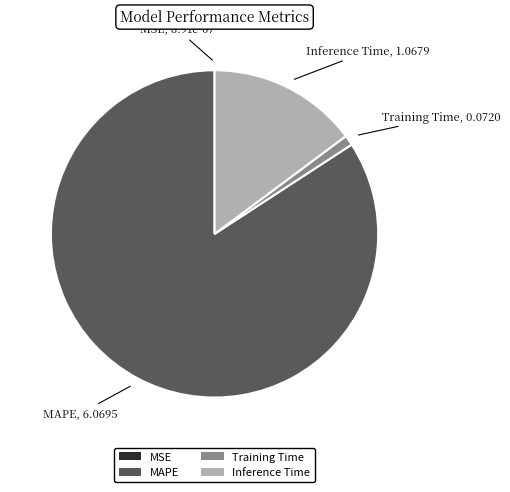

Which slice is the largest?

MAPE